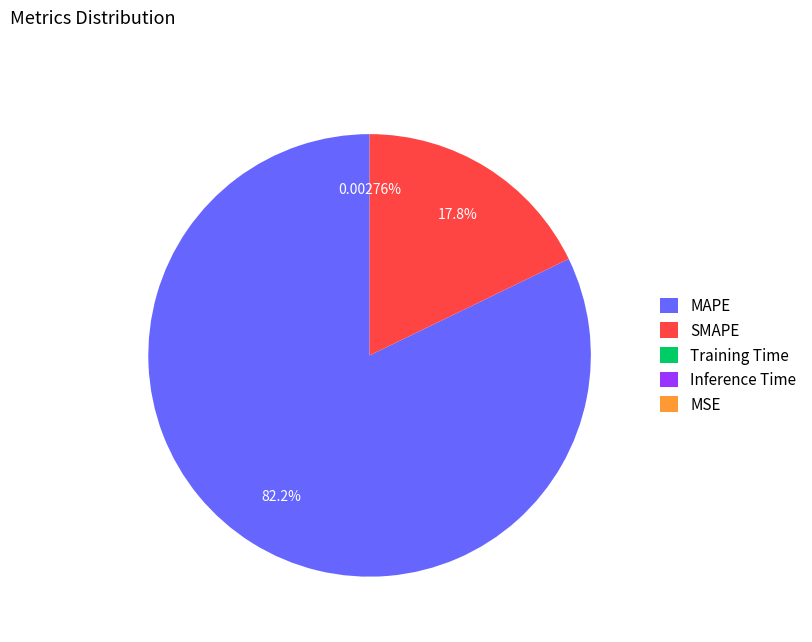

Is there a majority slice in this chart?

Yes